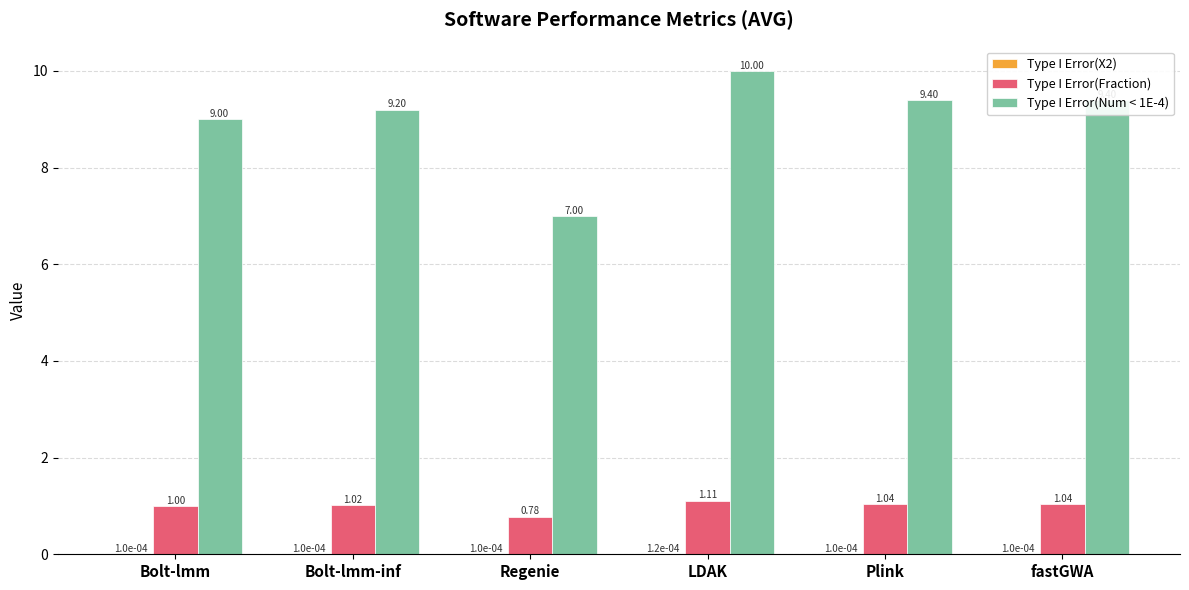

At which category is the sum across all series the highest?

LDAK